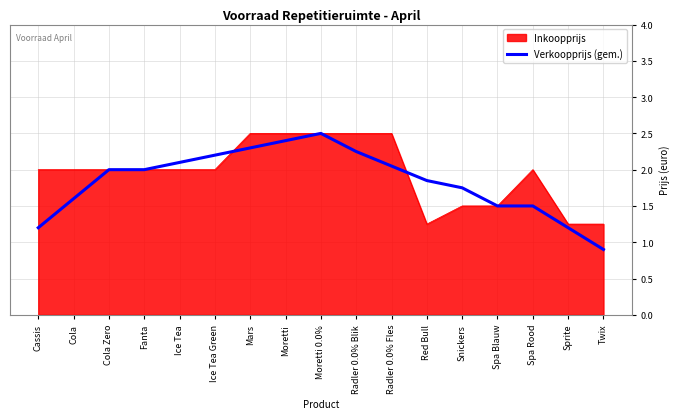

What position from the left is Red Bull?

12